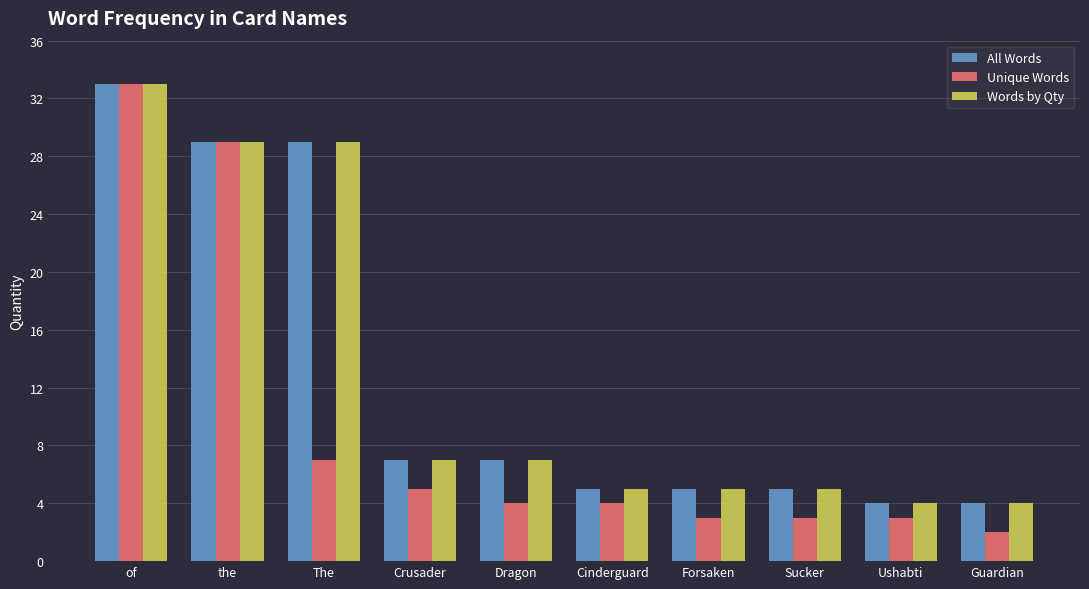

Is the value of Words by Qty at Crusader greater than the value of All Words at Forsaken?

Yes